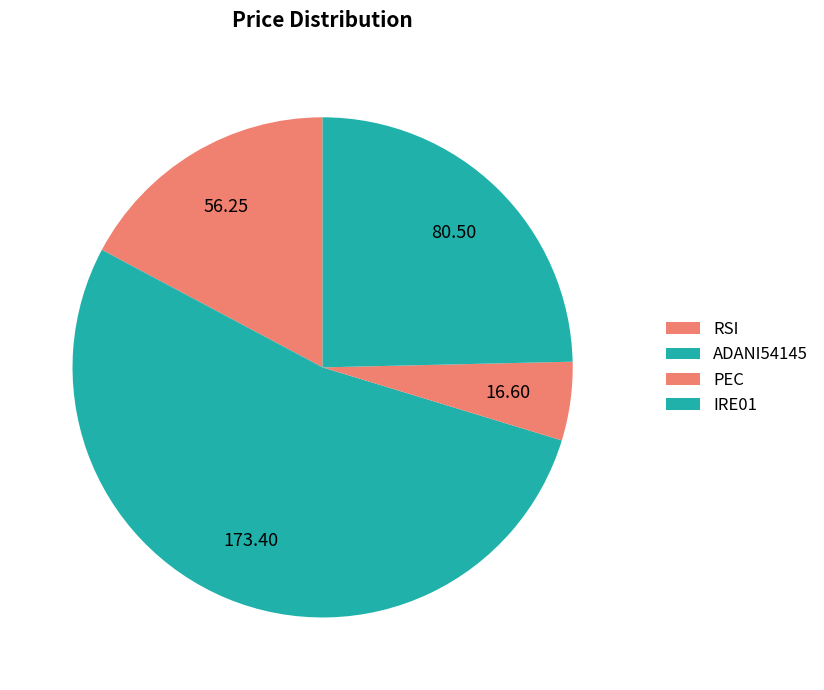

How many slices are in this pie chart?

4